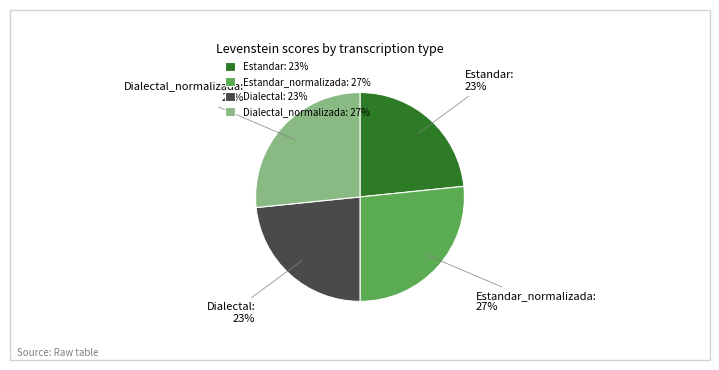

Count the number of slices in the pie.

4